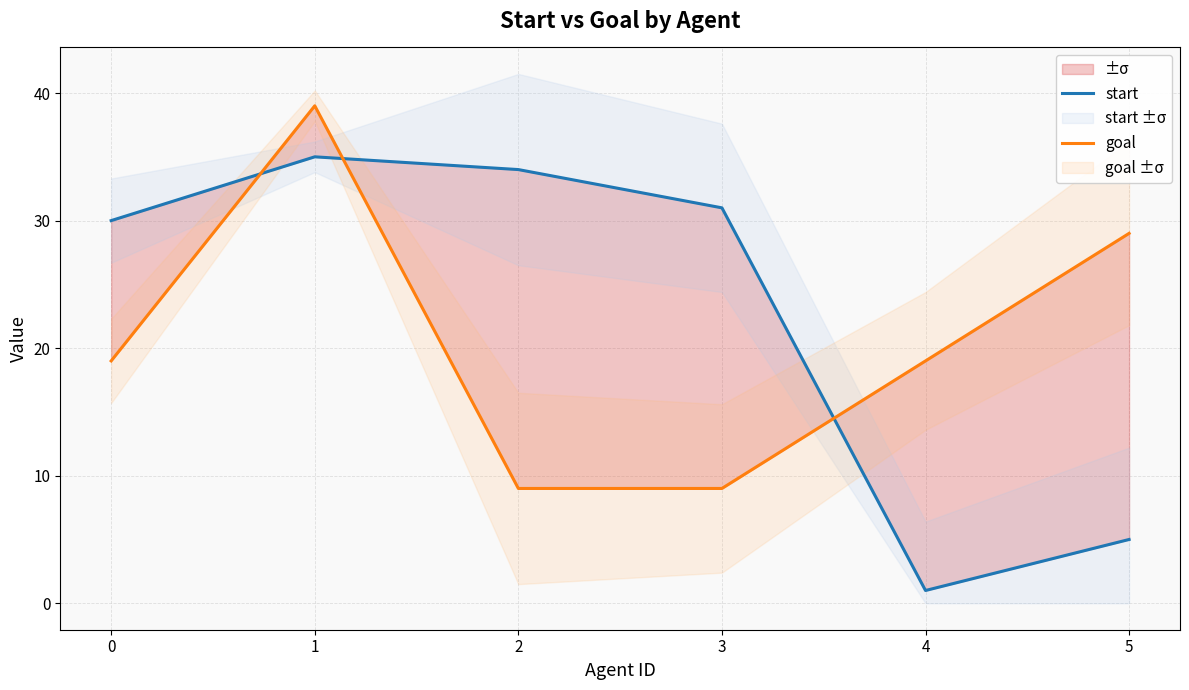

Where does the start series first go above 31?

1